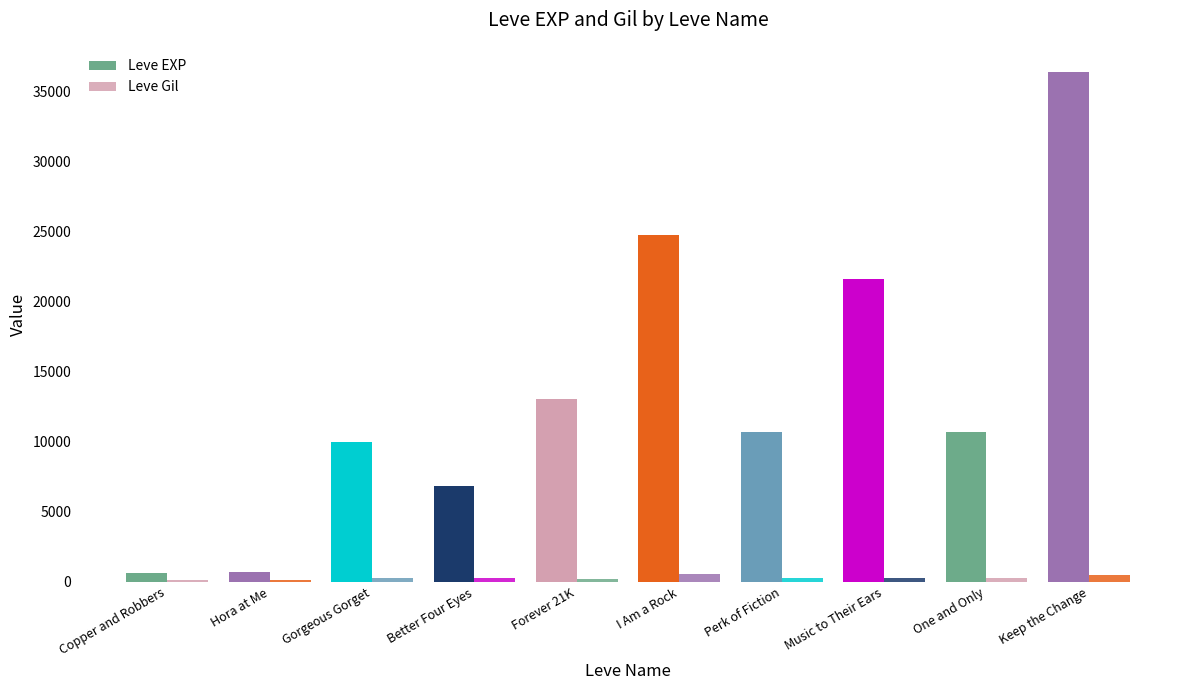

True or false: Leve EXP has a value of 10710 at Perk of Fiction.

True